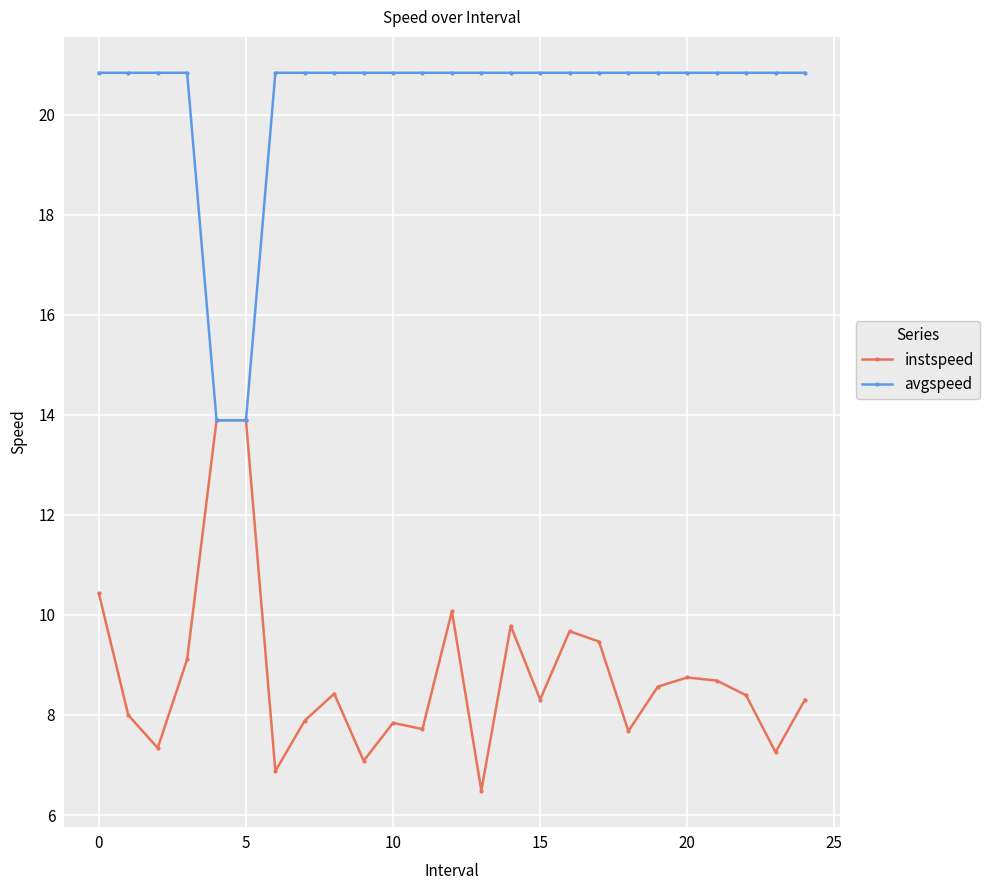

What is the value of the avgspeed point at the 21st from the left?

20.8